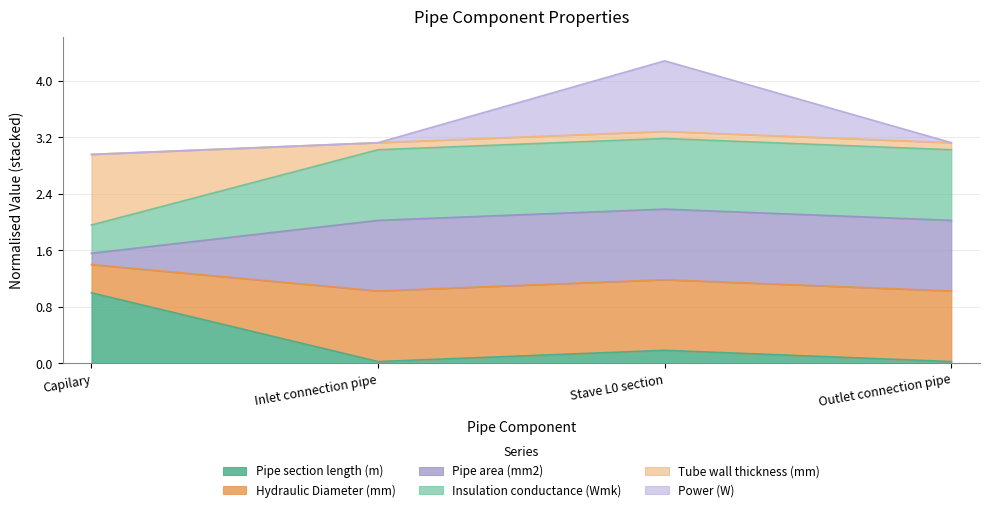

Does the chart display data point markers on the line(s)?

No